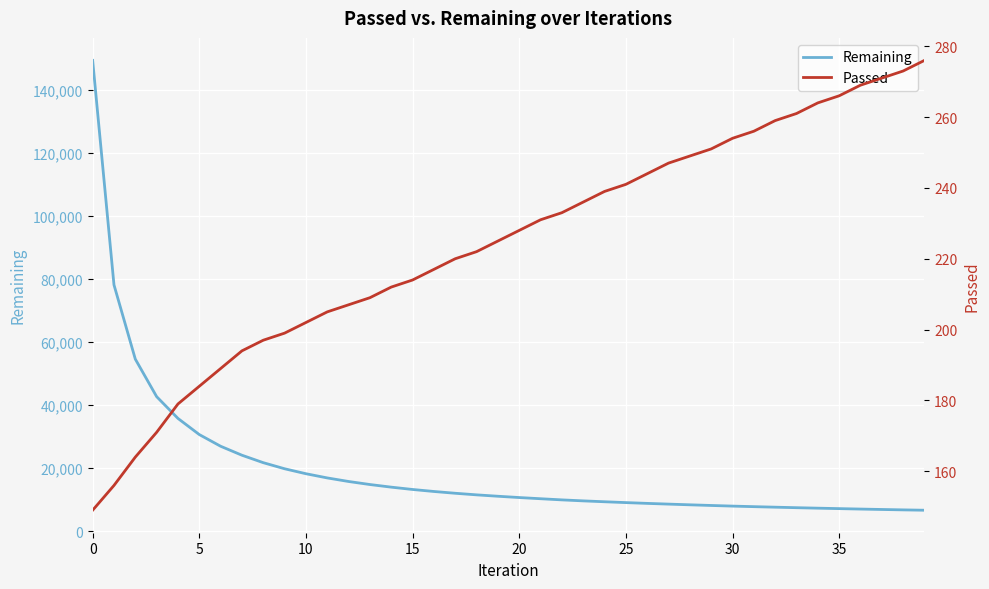

True or false: Remaining has a value of 16931 at 21.

False